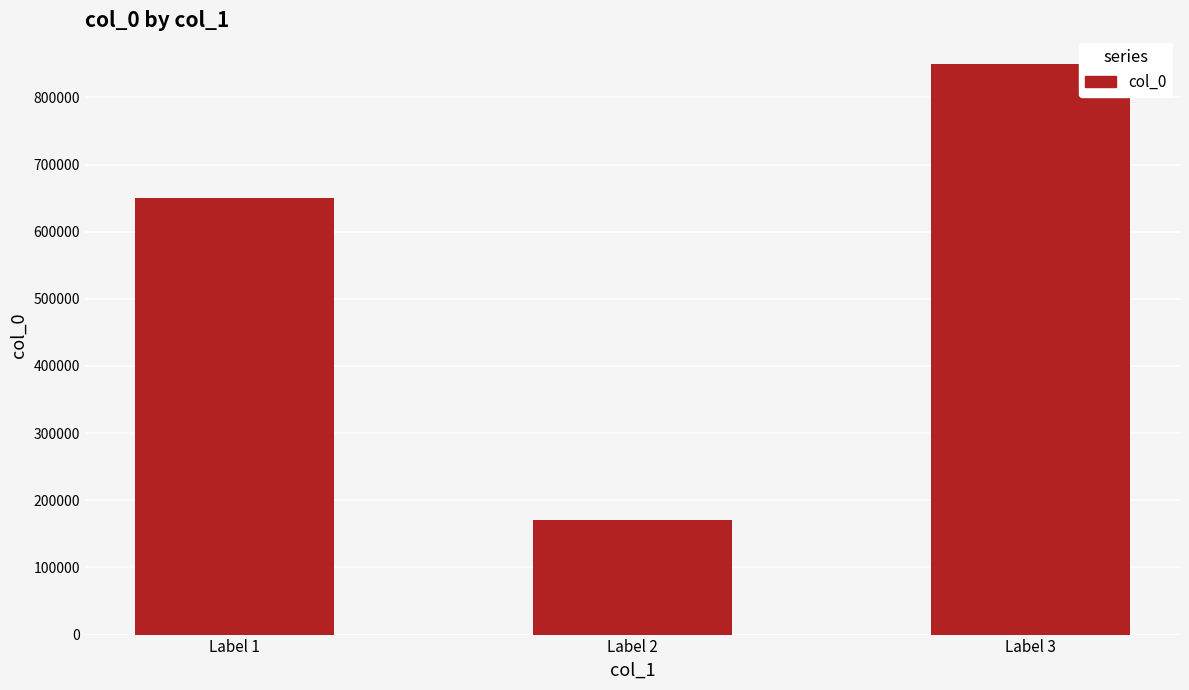

Which label corresponds to the largest value in the chart?

Label 3